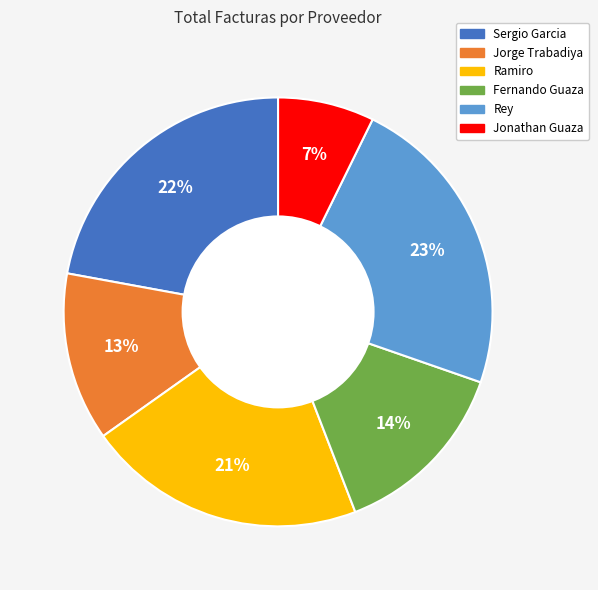

Is the sum of Ramiro and Sergio Garcia greater than half?

No